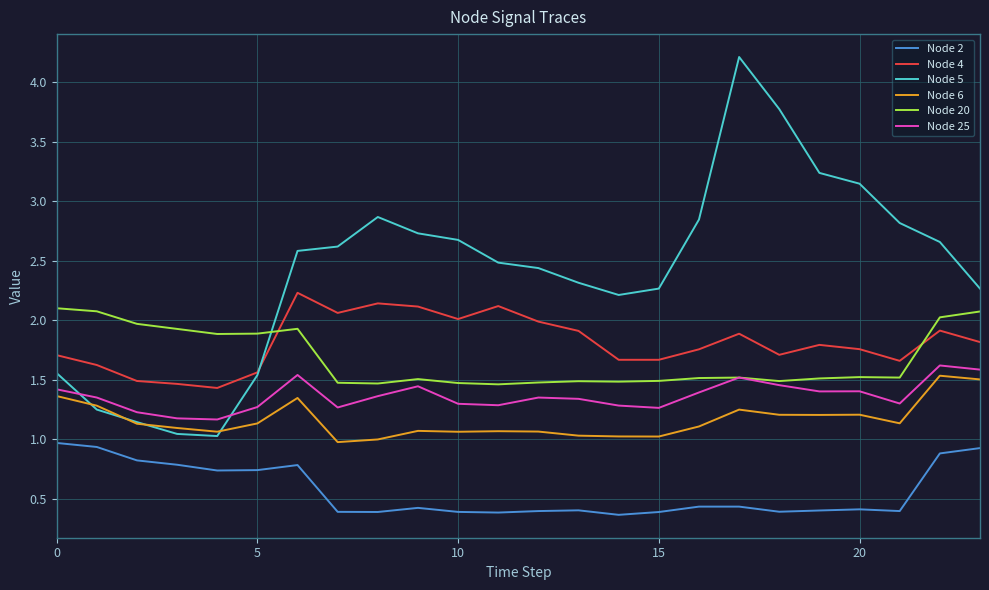

What is the difference between the second highest and minimum values in the Node 2 series?

0.6